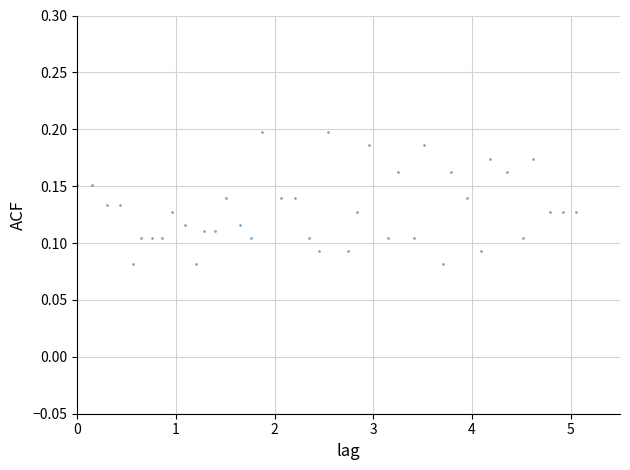

What is the range of X values (max minus min)?

5.1